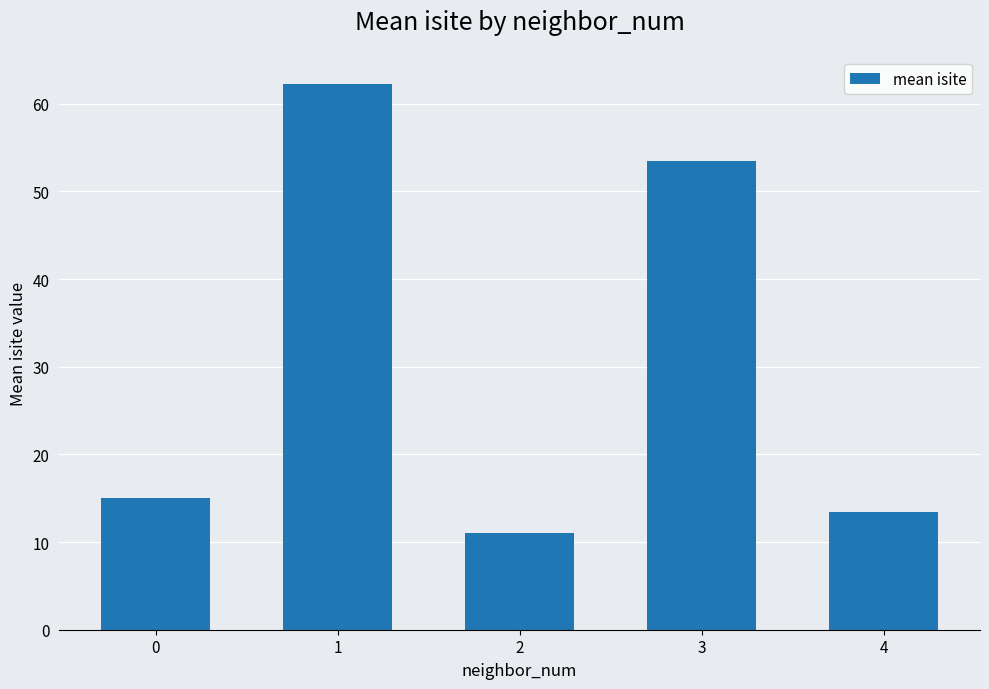

Rank the categories by value from highest to lowest.

1, 3, 0, 4, 2